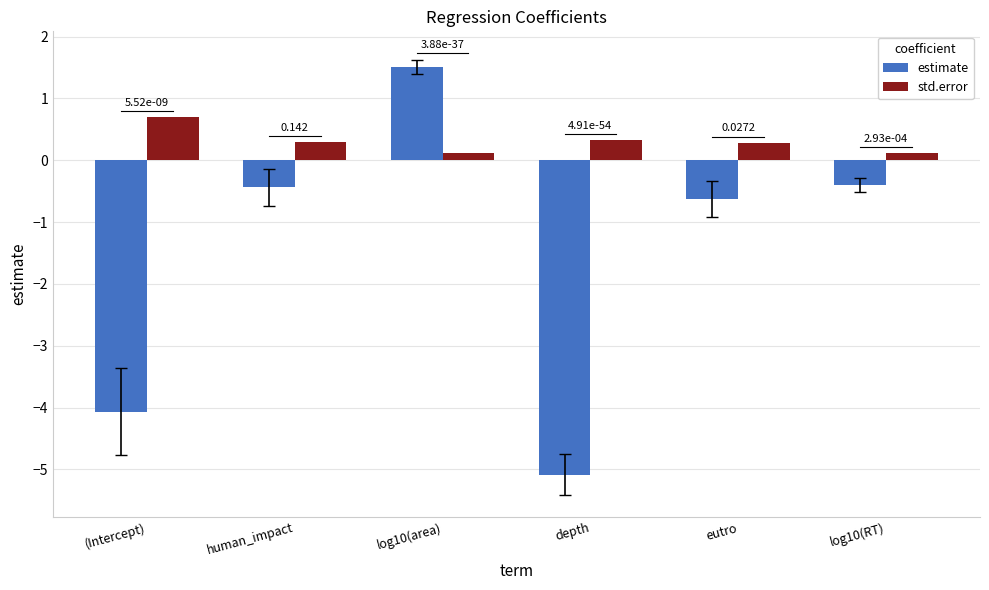

What position from the left is human_impact?

2